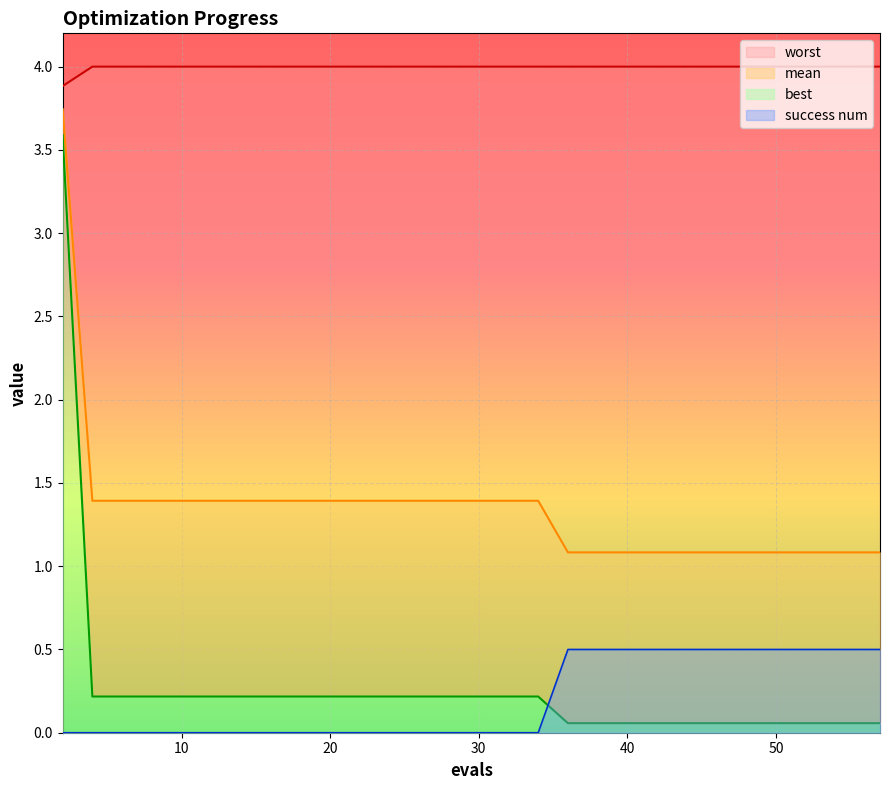

The value of mean at 4 is 1.9. True or false?

False